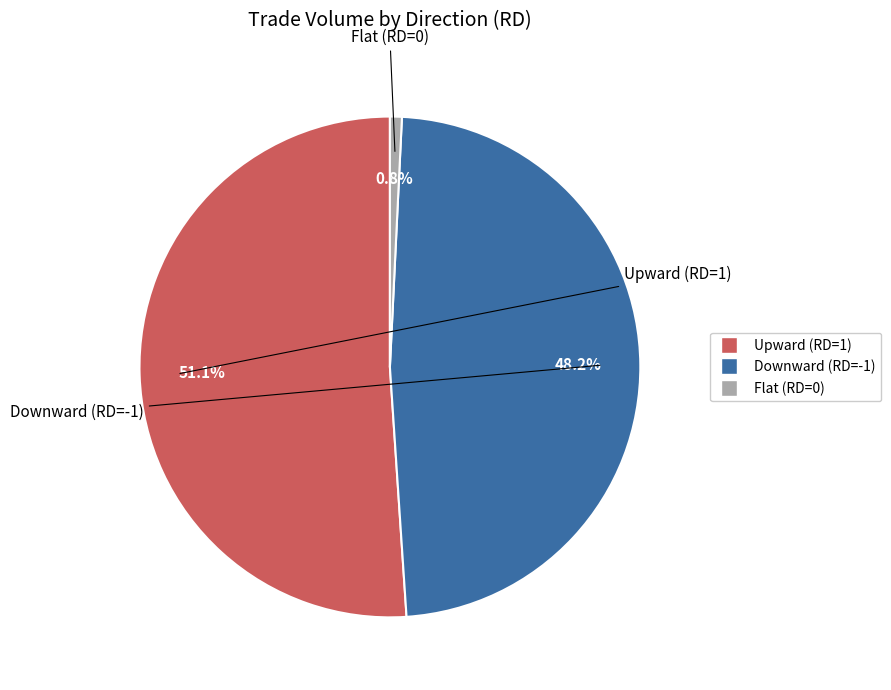

Does any single category account for the majority?

Yes